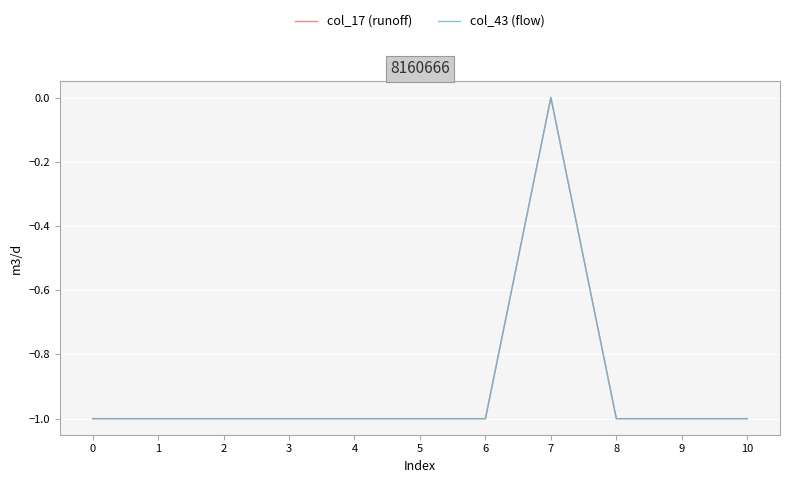

Does the chart display data point markers on the line(s)?

No